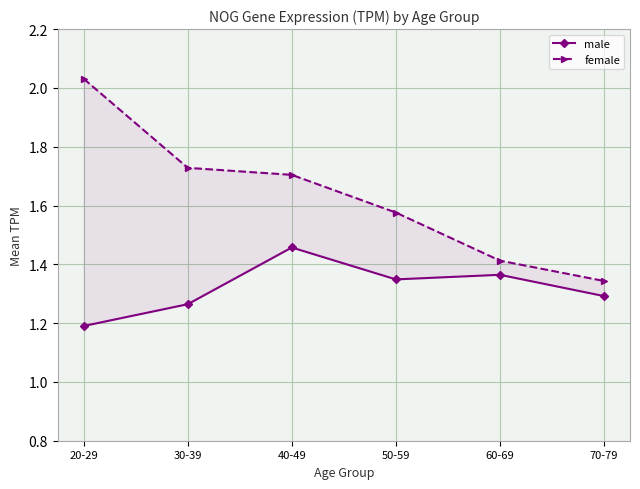

What is the minimum value for female?

1.3